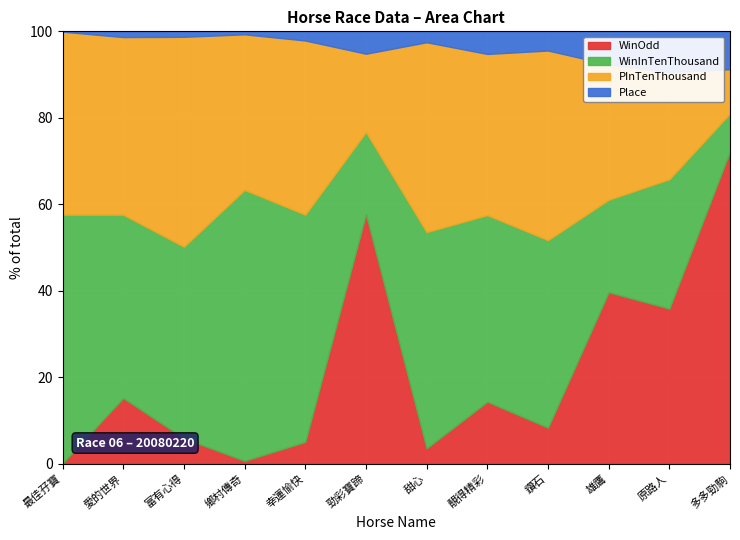

Which category has the highest value in the PInTenThousand series?

最佳孖寶